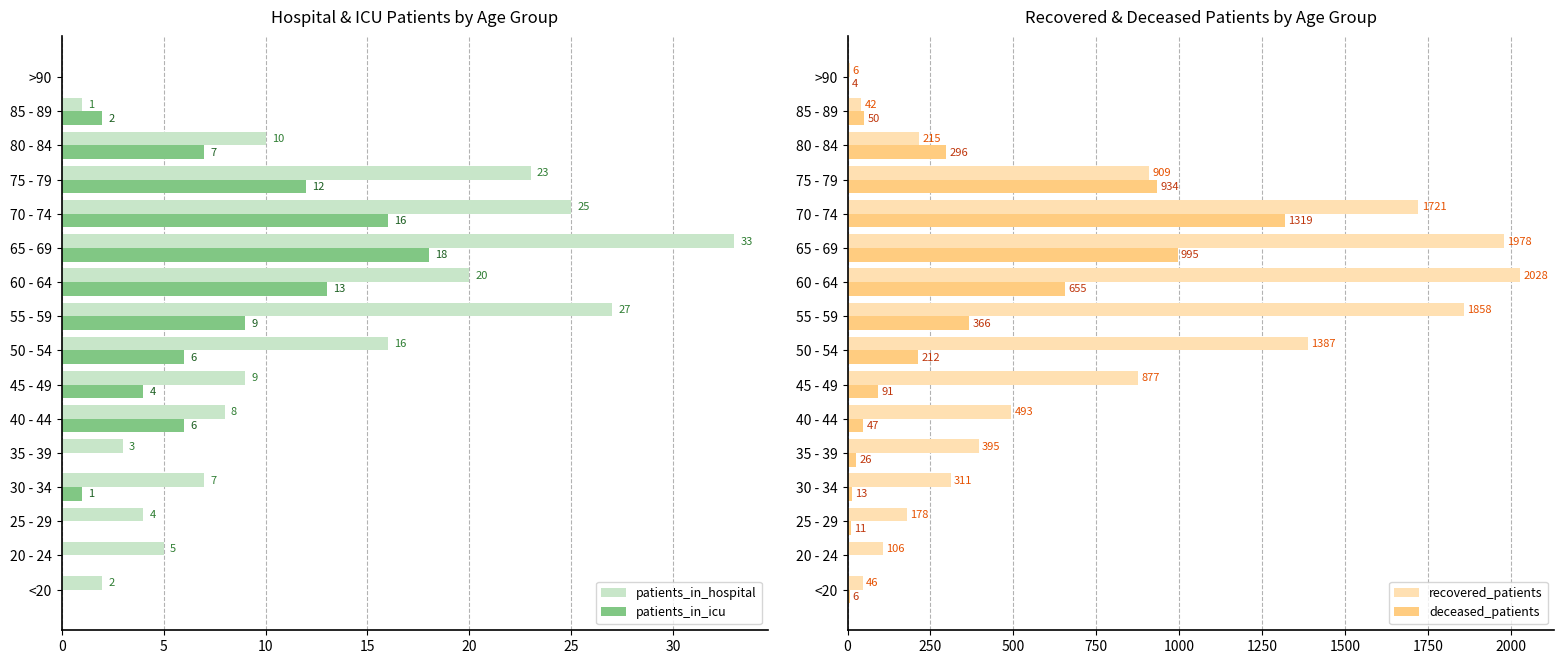

The value of patients_in_icu at 25 - 29 is -9. True or false?

False